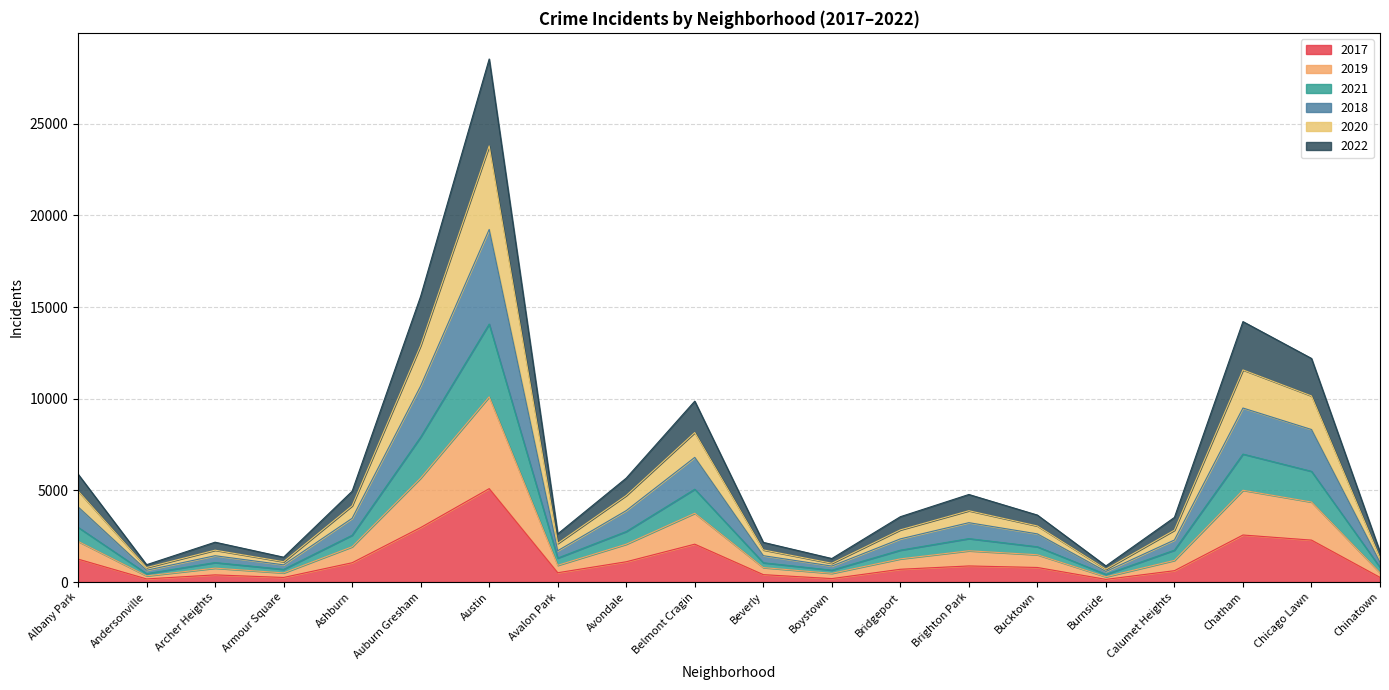

At which category is the sum across all series the highest?

Austin